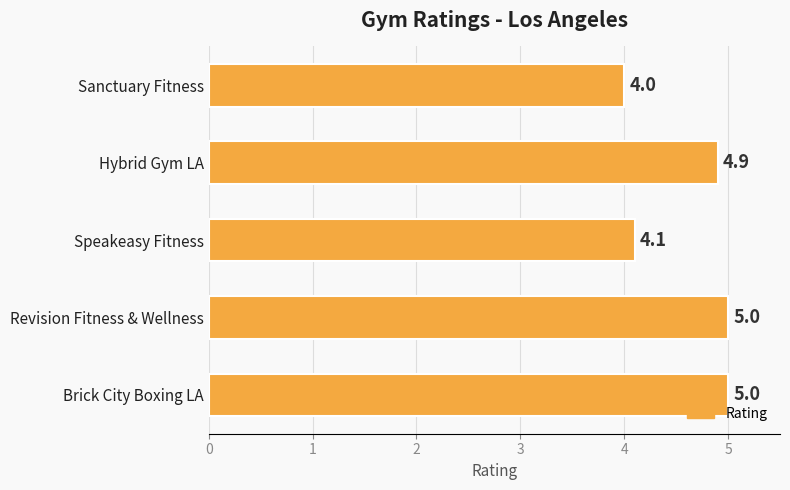

Reading top to bottom, transcribe all the data shown in this chart.

4.0	4.9	4.1	5.0	5.0